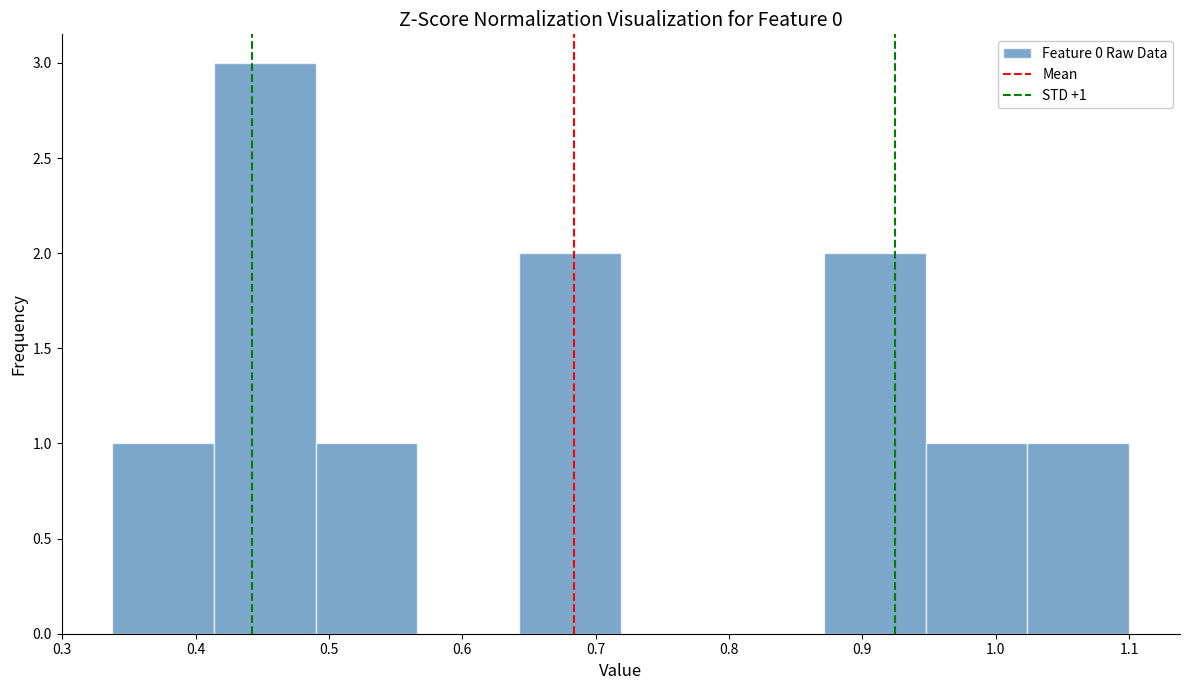

Over which range of the x-axis is the bar tallest?

0.41 to 0.49